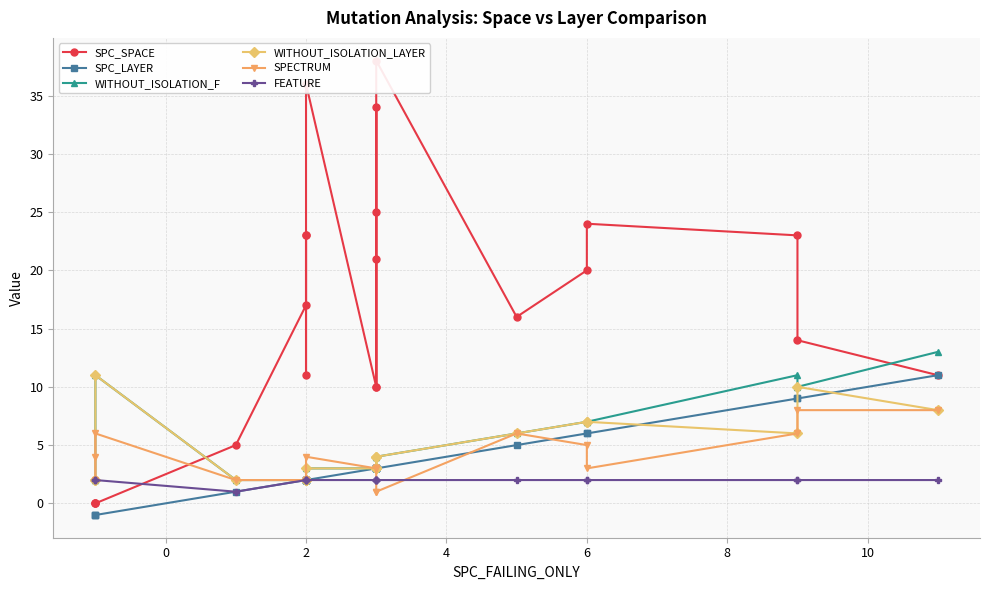

What is the minimum value shown in the chart?

-1